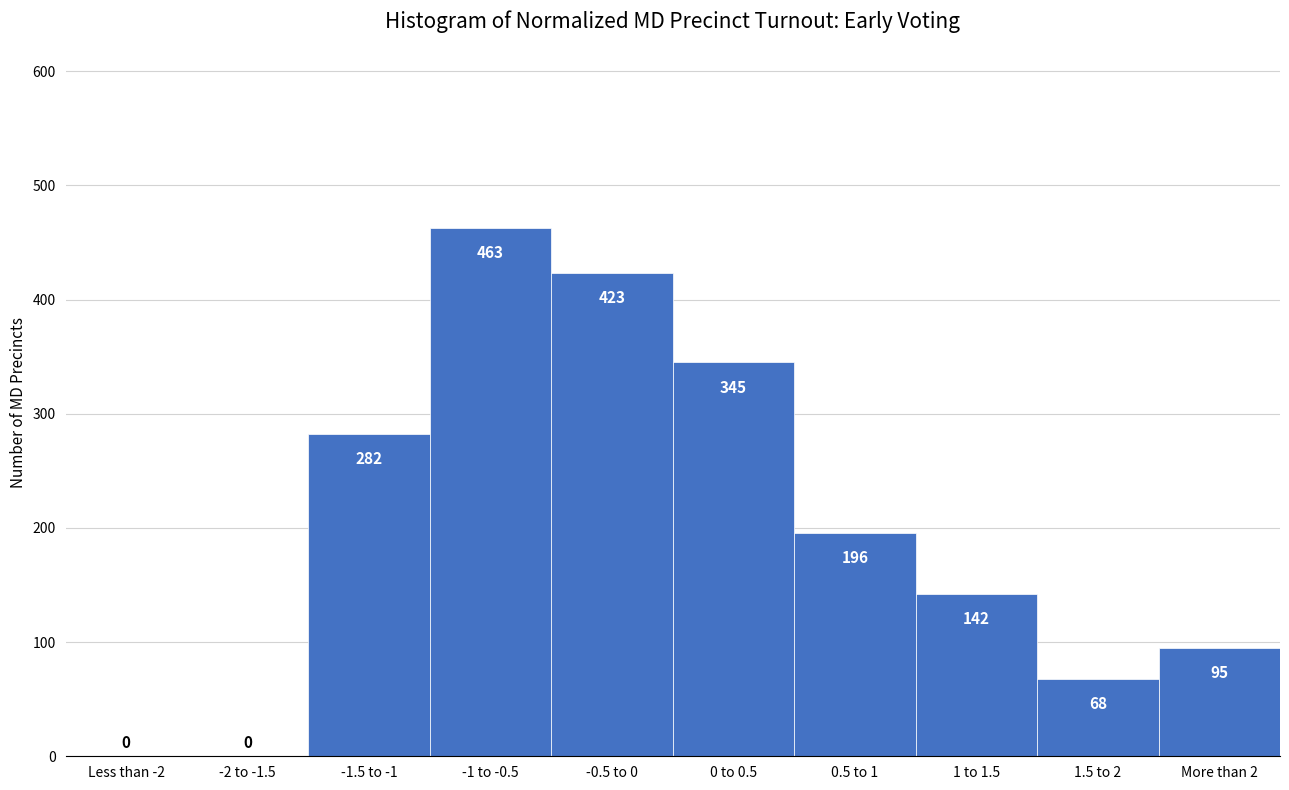

Reading left to right, extract all data points from this chart.

Less than -2=0	-2 to -1.5=0	-1.5 to -1=282	-1 to -0.5=463	-0.5 to 0=423	0 to 0.5=345	0.5 to 1=196	1 to 1.5=142	1.5 to 2=68	More than 2=95